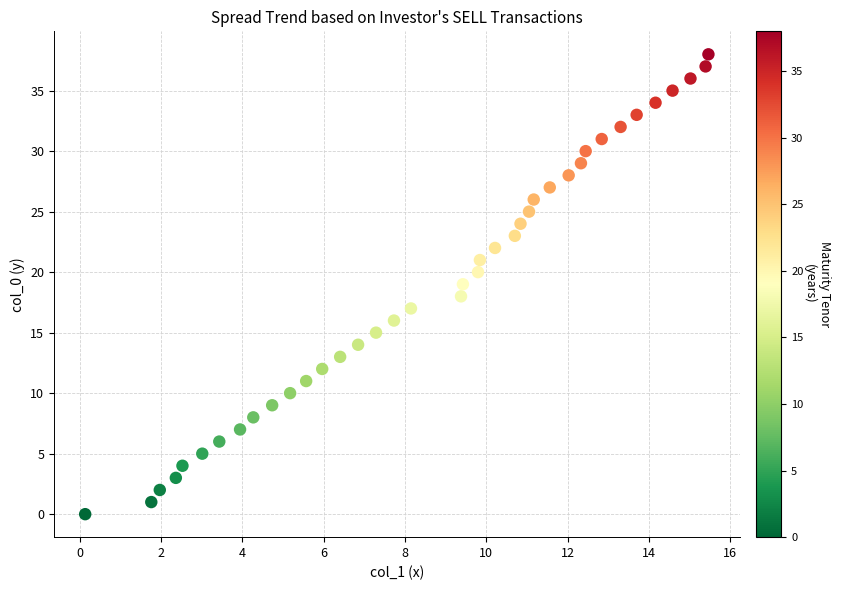

What is the range of Y values (max minus min)?

38